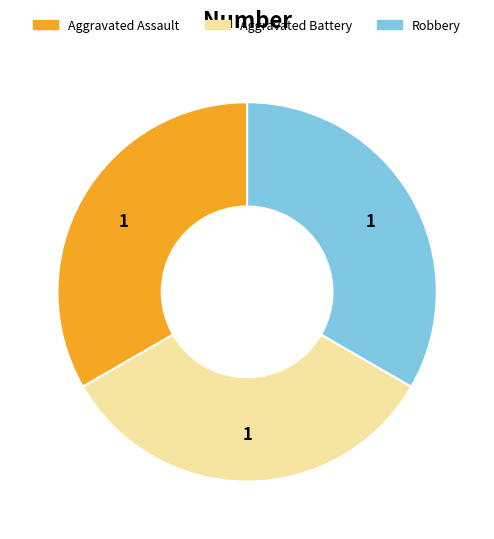

Is there a majority slice in this chart?

No